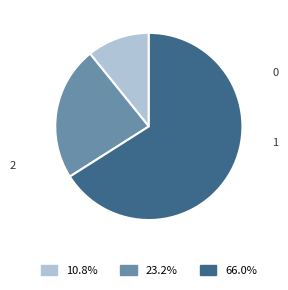

How many slices are in this pie chart?

3